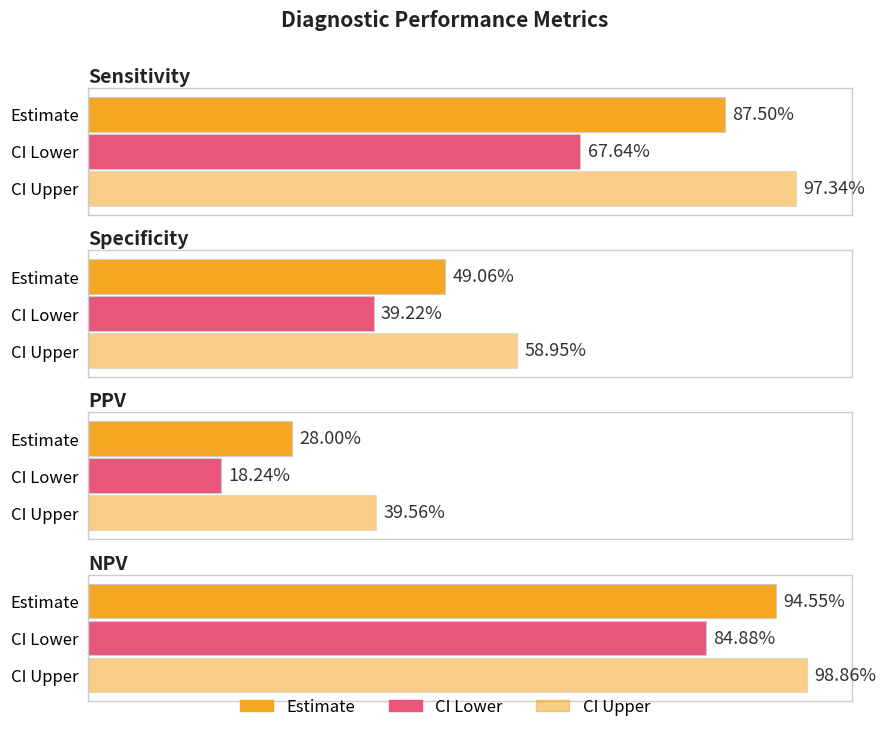

What are all the series names shown in the legend?

Estimate, CI_Lower, CI_Upper